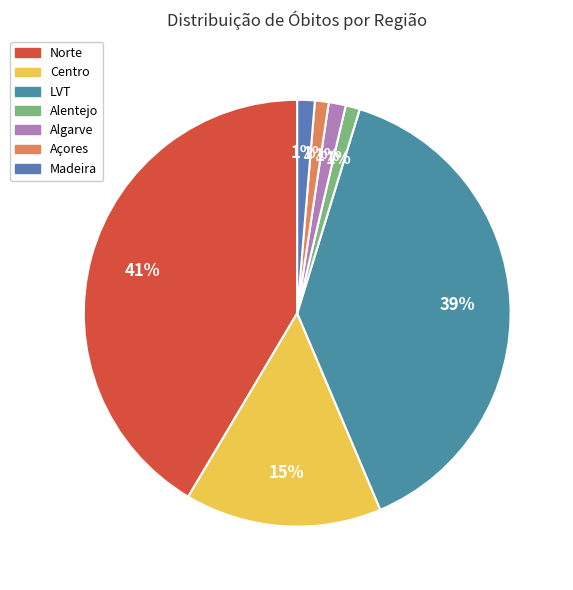

What percentage is the LVT slice, to the nearest percent?

39%